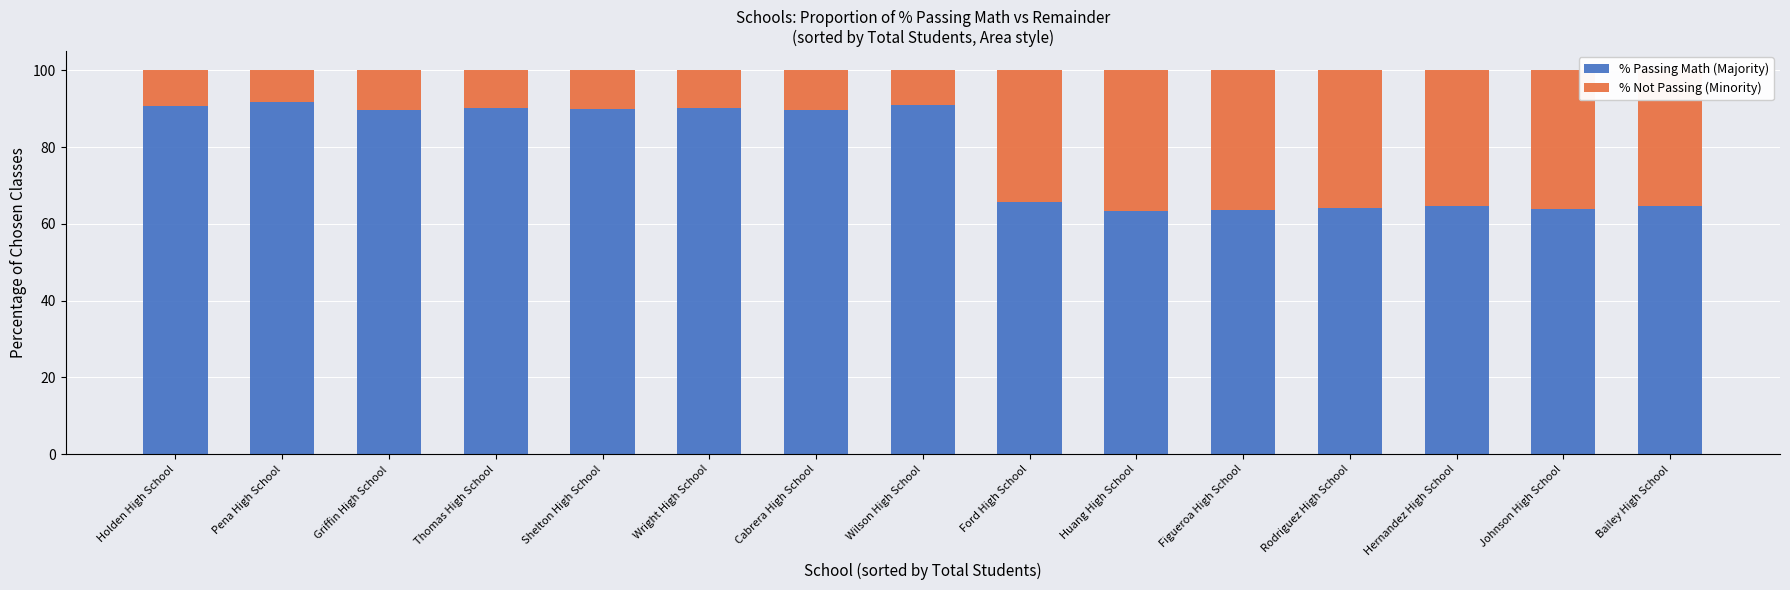

The % Passing Math (Majority) series shows 89.6 at Cabrera High School. True or false?

True